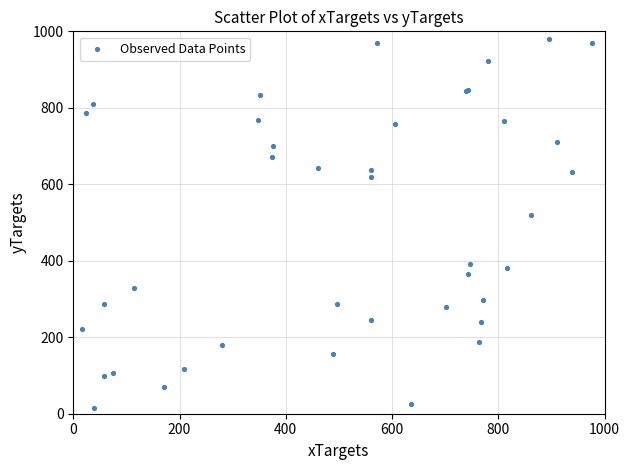

What Y value in the scatter plot is closest to 498?

519.9